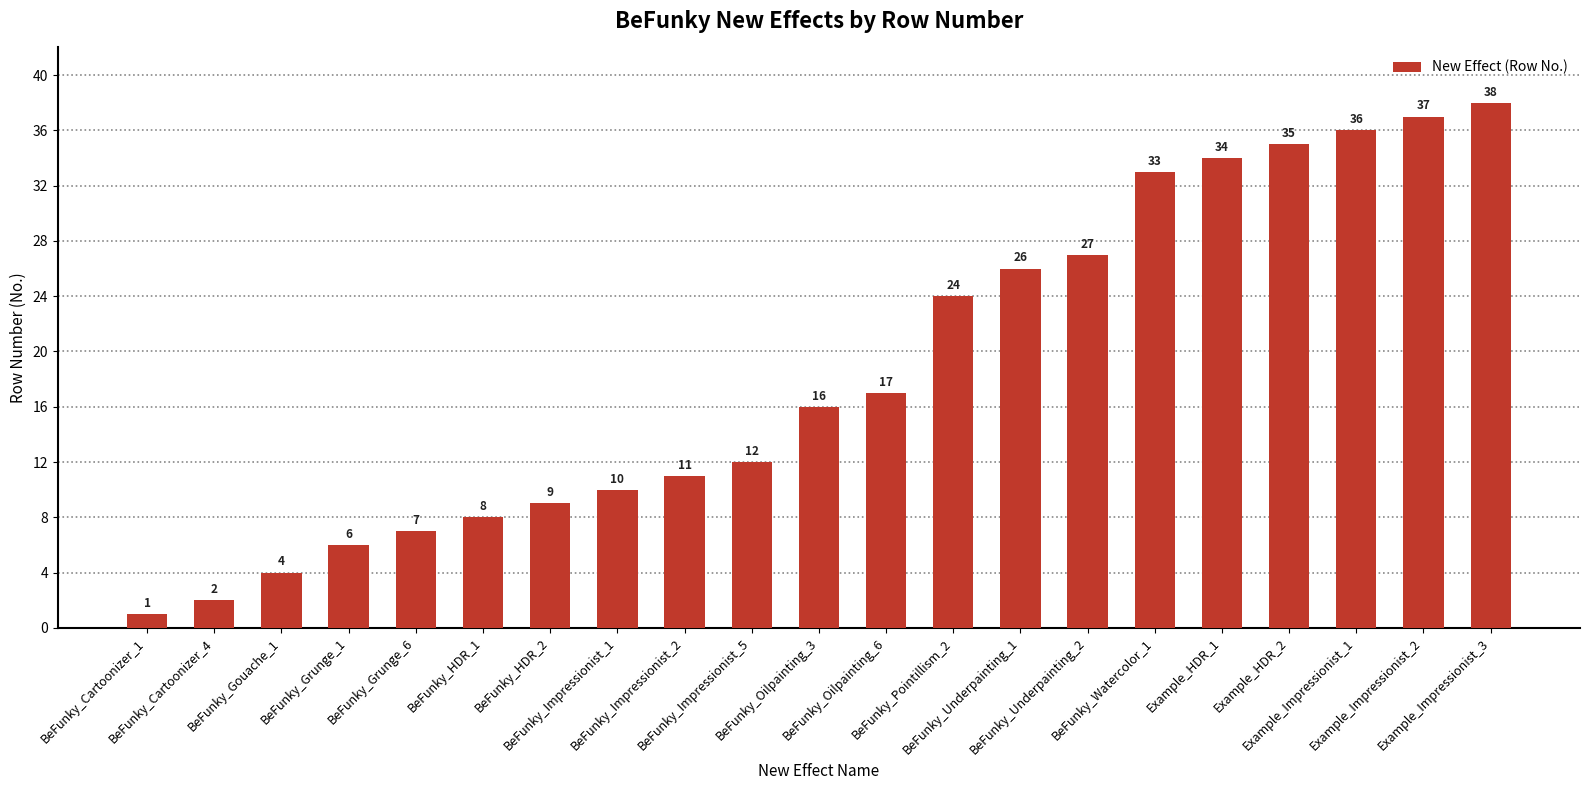

Does the chart contain stacked bars?

No